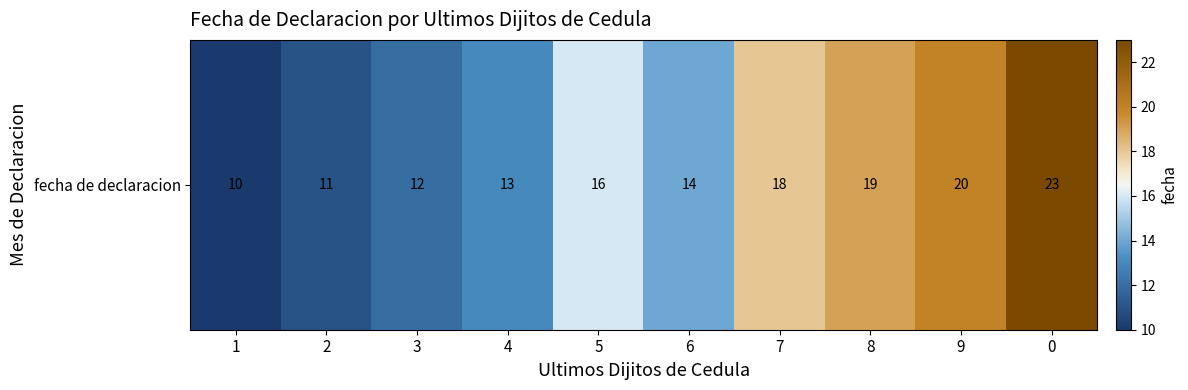

Rank the categories by value from highest to lowest.

0, 9, 8, 7, 5, 6, 4, 3, 2, 1